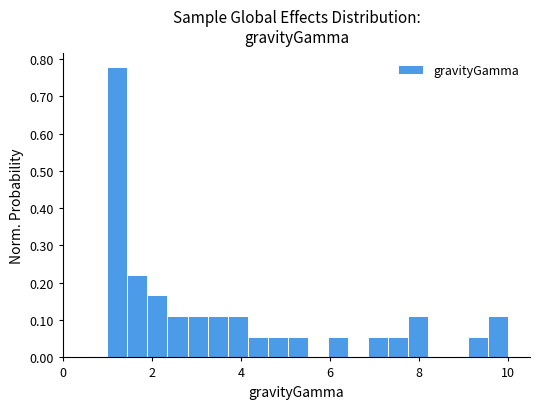

Read against the x-axis, roughly where is the centre of the tallest bar?

1.2